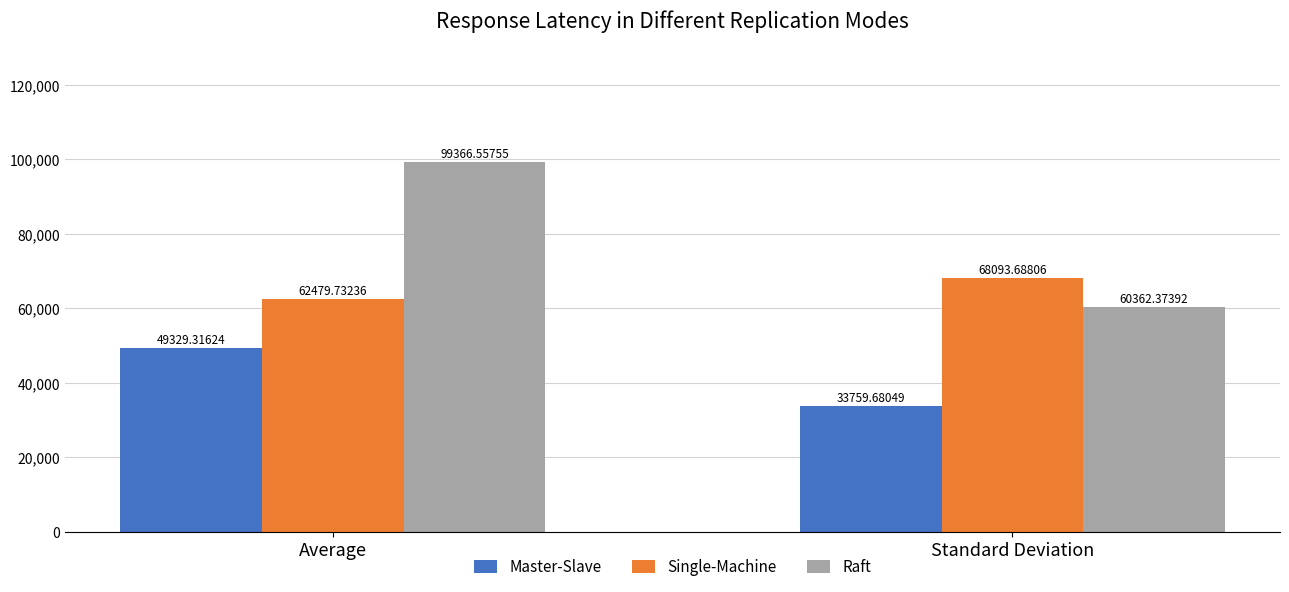

How many groups of bars are there?

2